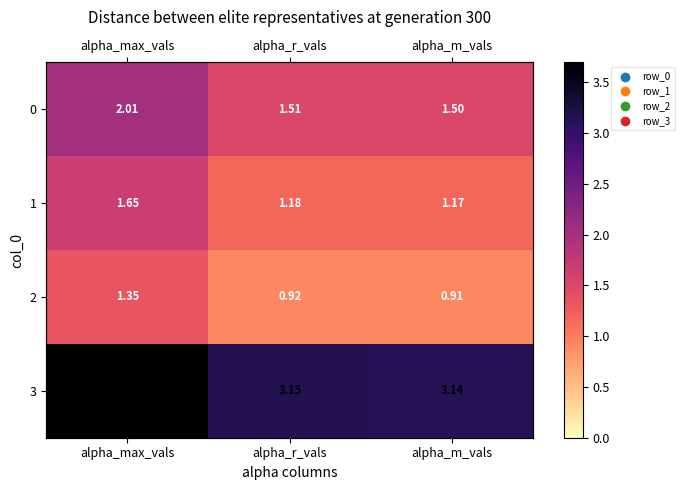

Between alpha_r_vals and alpha_m_vals, which series saw the biggest shift?

3